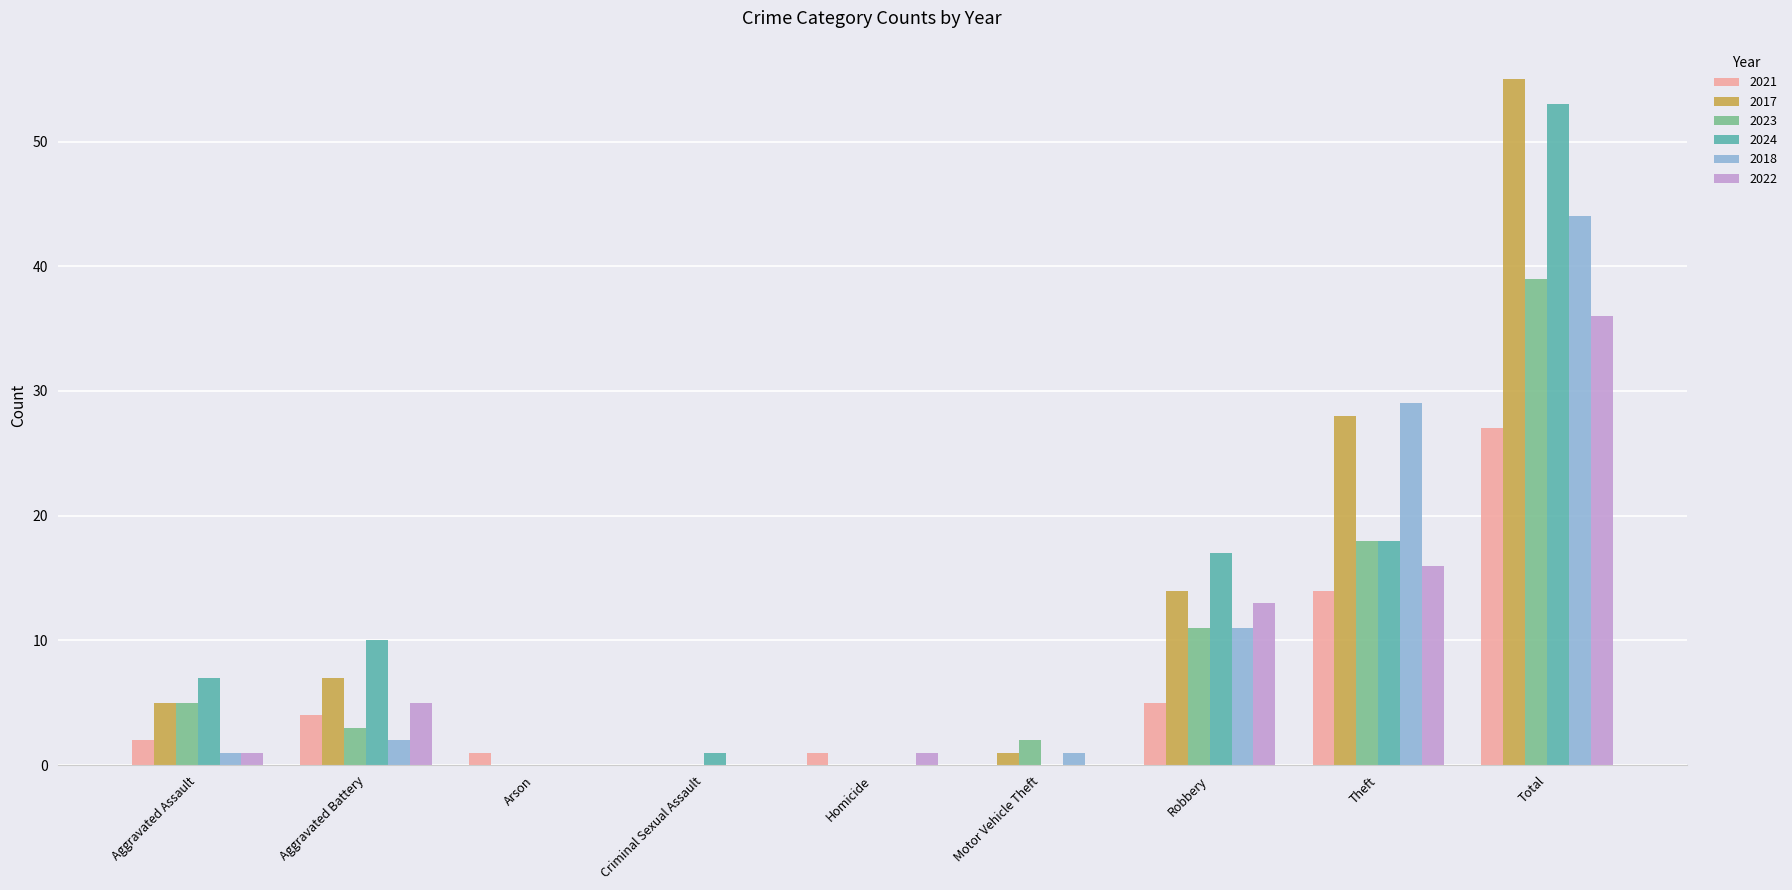

Count the number of categories in the chart.

9